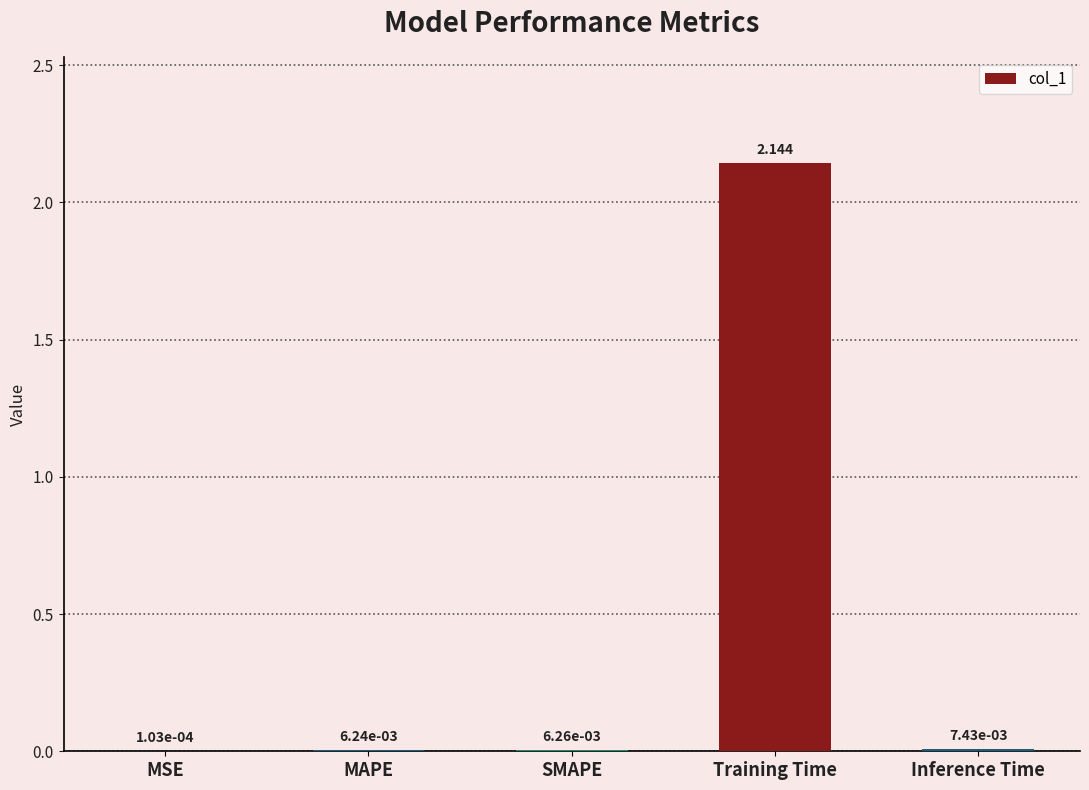

Where is the data nearest to the value 1?

Inference Time